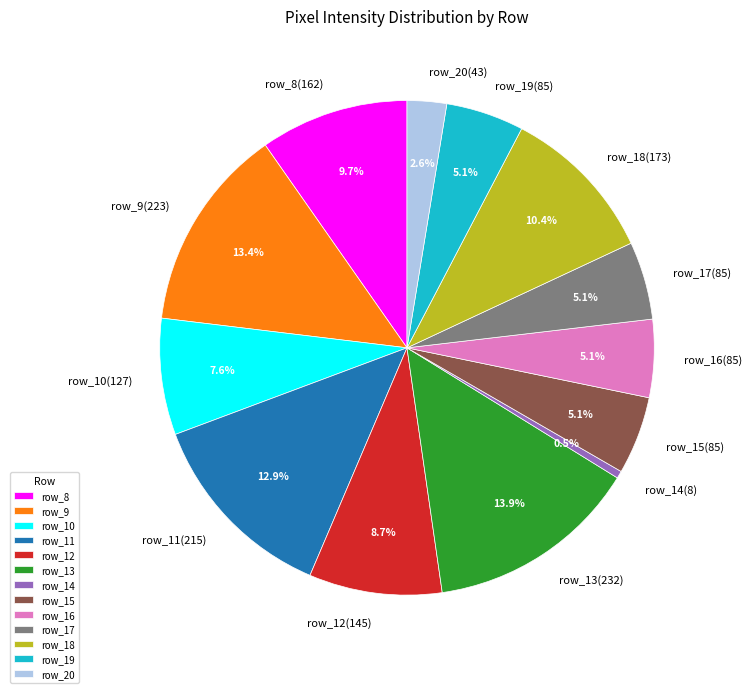

Which slice is the largest?

row_13